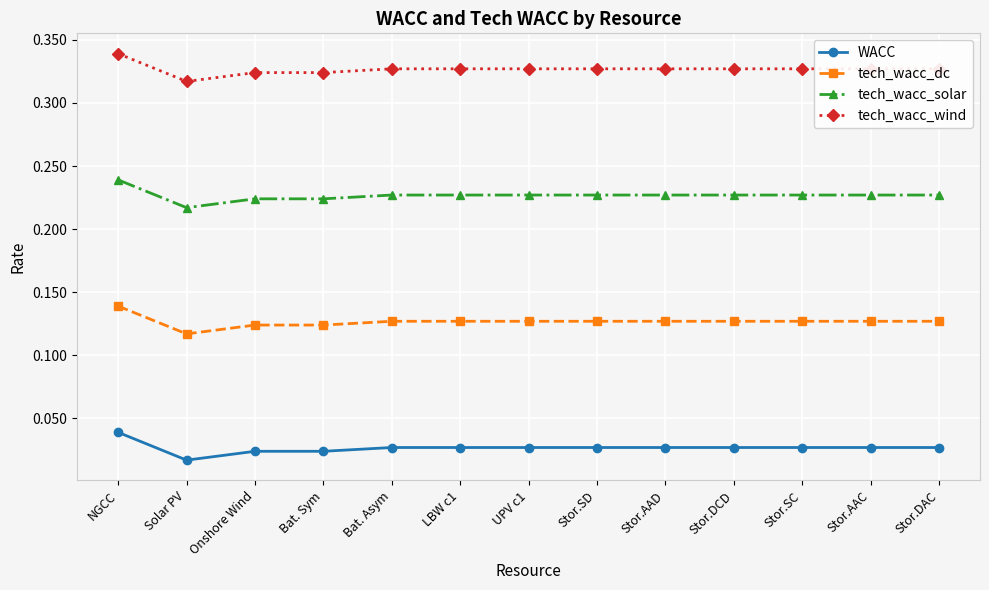

The tech_wacc_solar series shows 0.1 at Stor.SD. True or false?

False